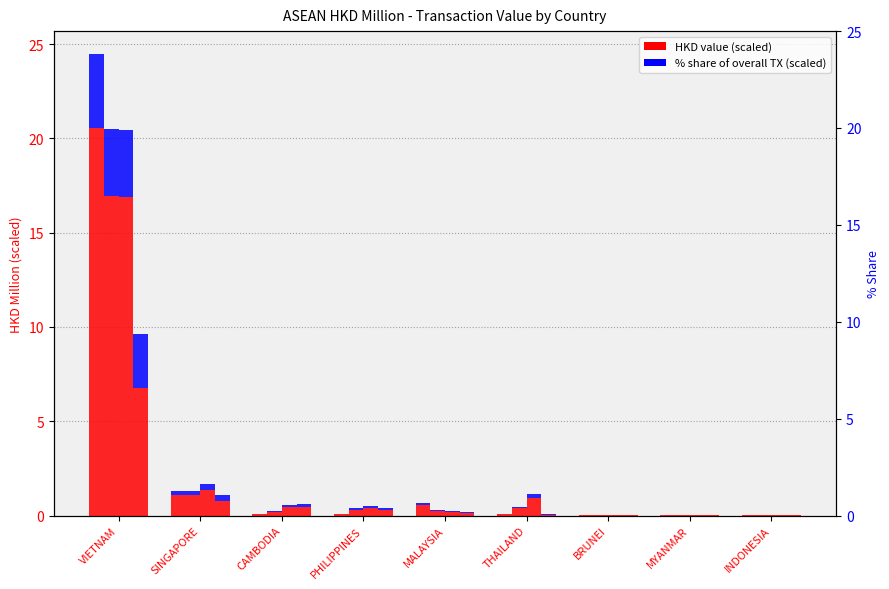

What position from the left is SINGAPORE?

2